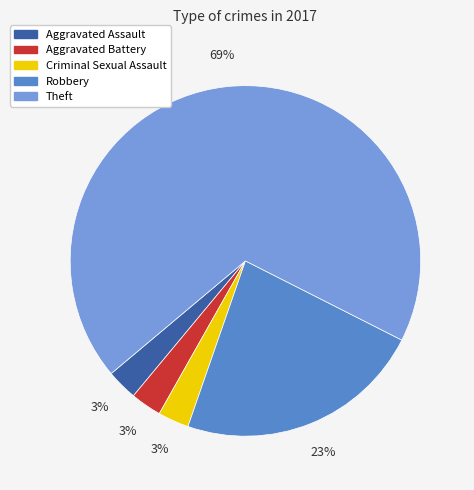

To the nearest percent, what is the combined percentage of Criminal Sexual Assault and Aggravated Battery?

6%